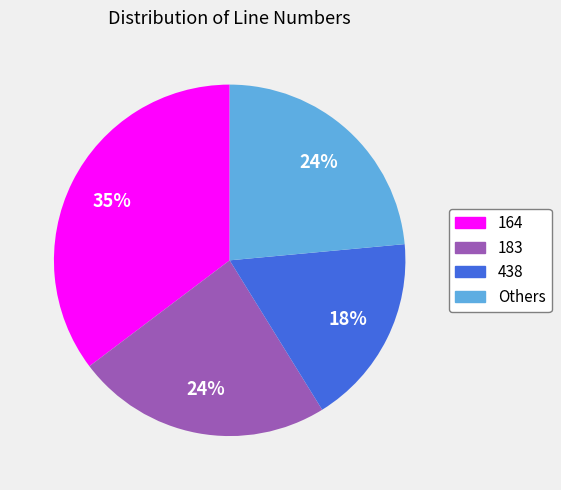

To the nearest percent, what is the average slice percentage?

25%